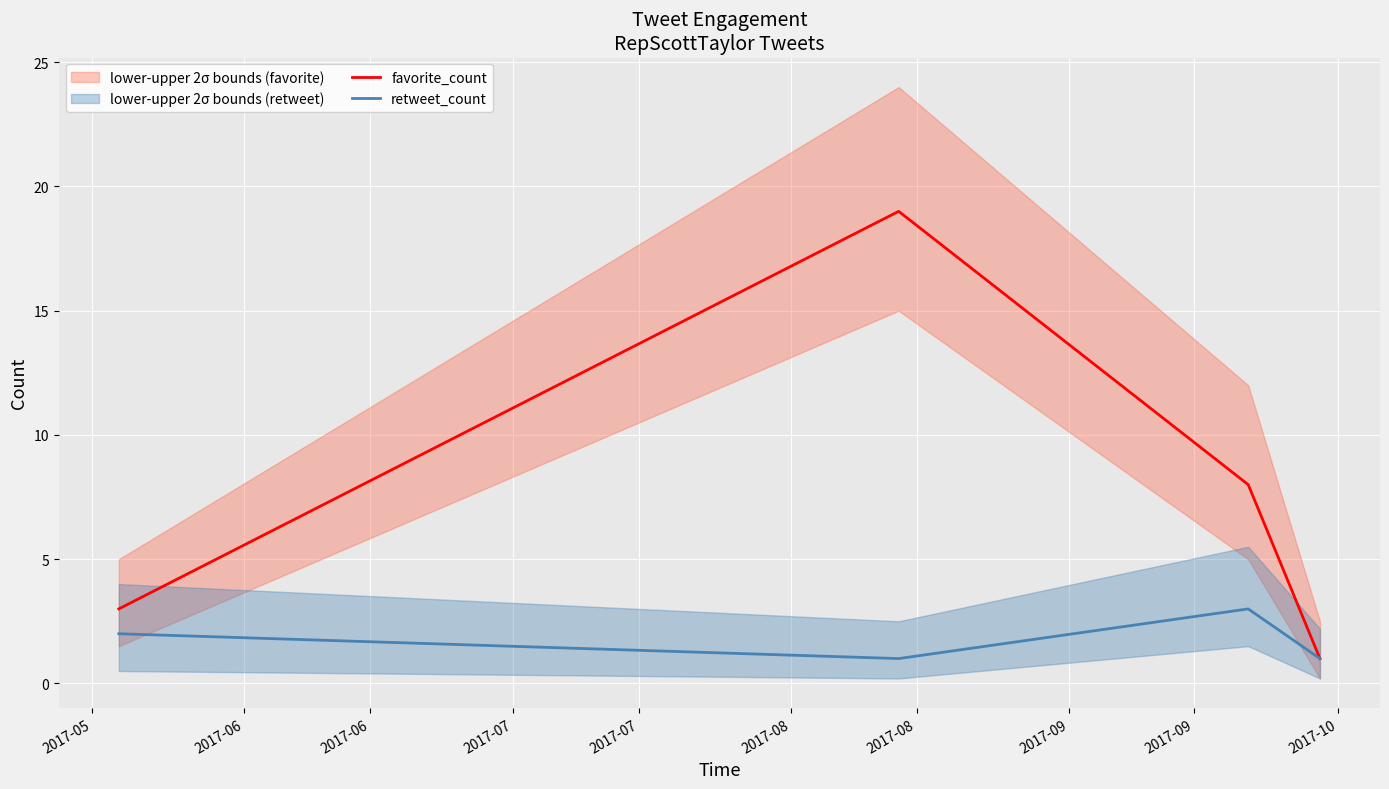

What is the approximate value of retweet_count at 2017-07?

1